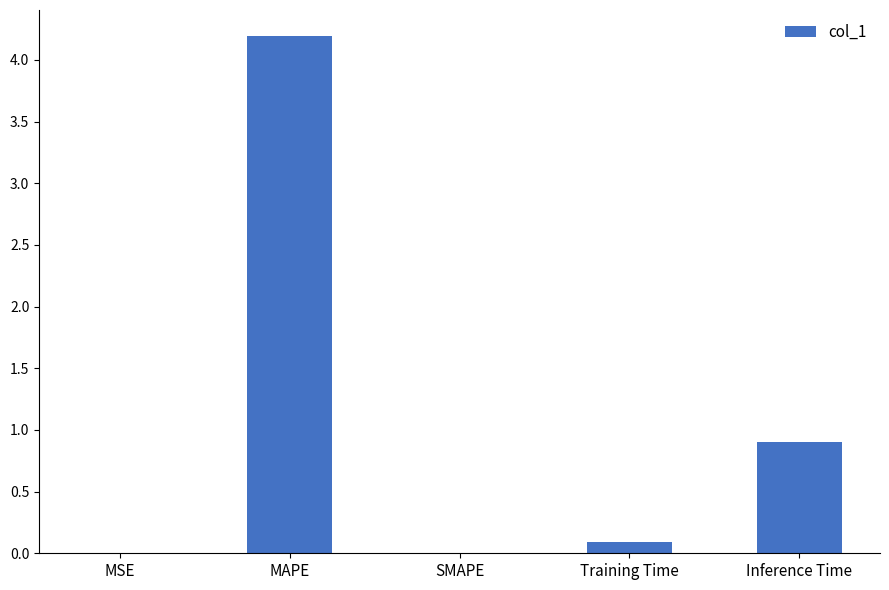

What is the change in value from MSE to Inference Time?

+0.9